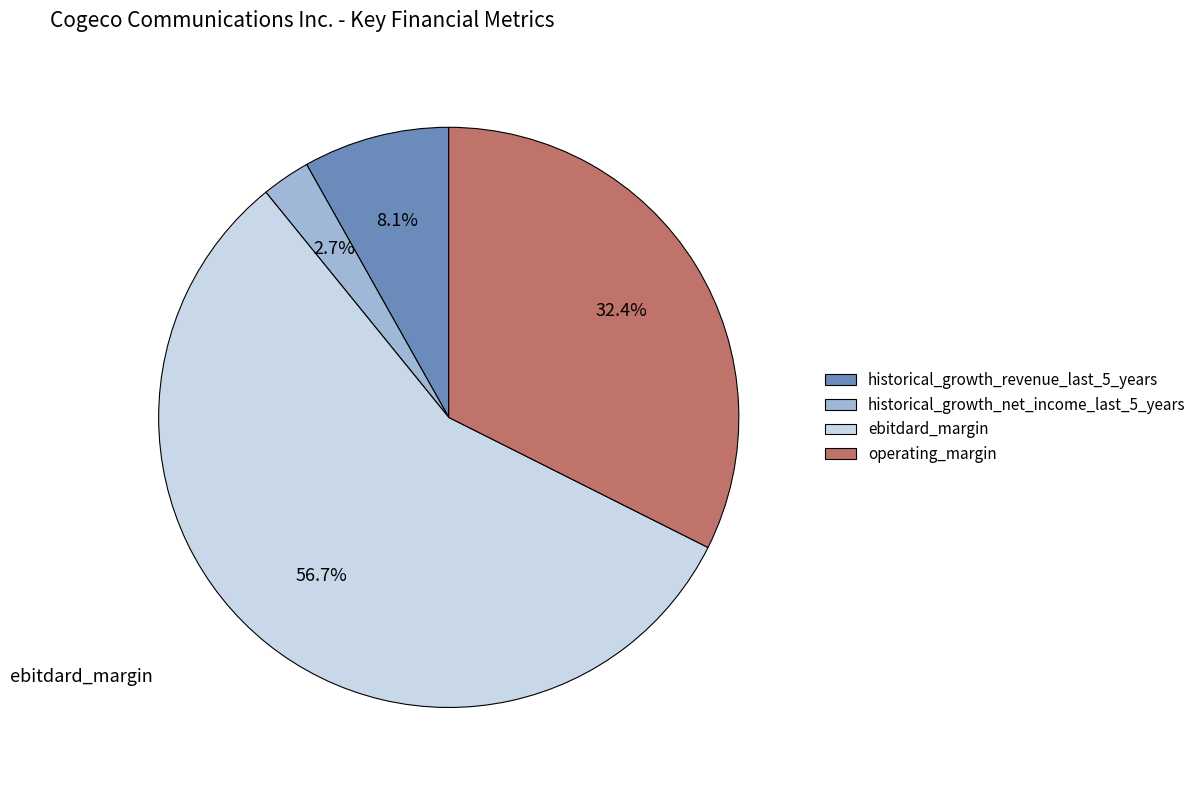

Does any single category account for the majority?

Yes